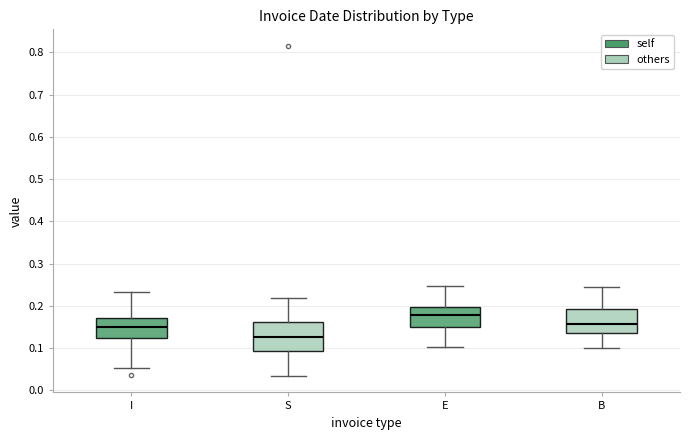

Comparing the boxes themselves (not the whiskers), which one is the tallest?

S